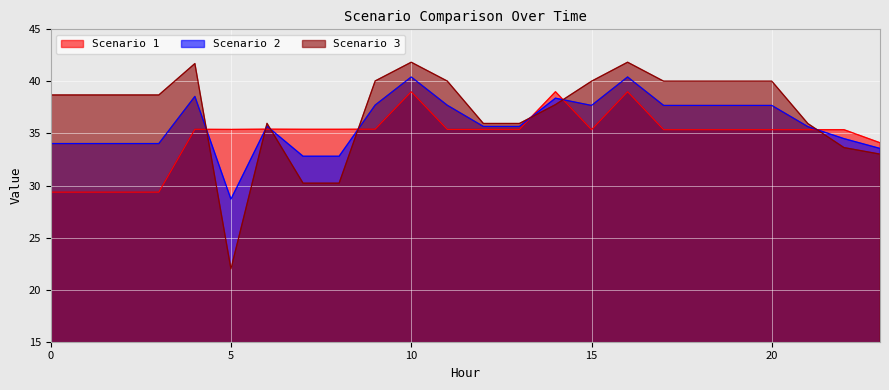

What is the value of the Scenario 3 point at the 17th from the left?

41.8